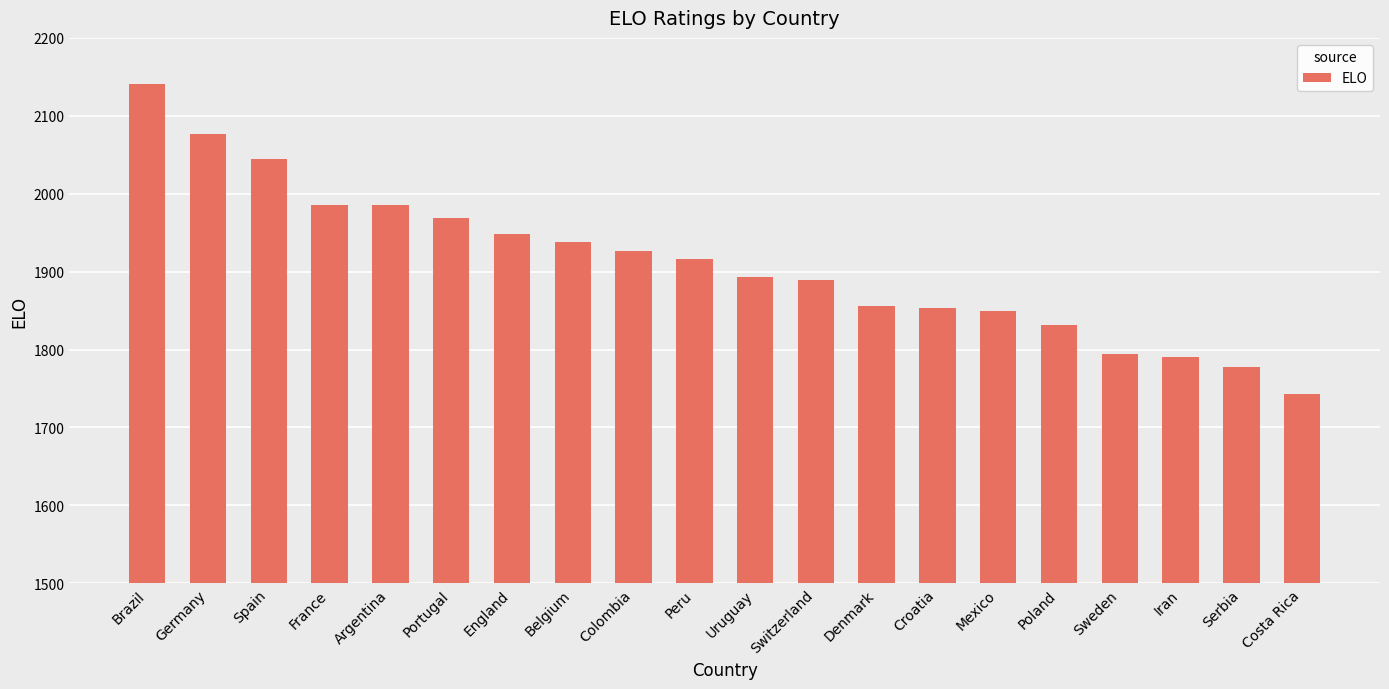

What value does the data have at Denmark, to the nearest 50?

1850